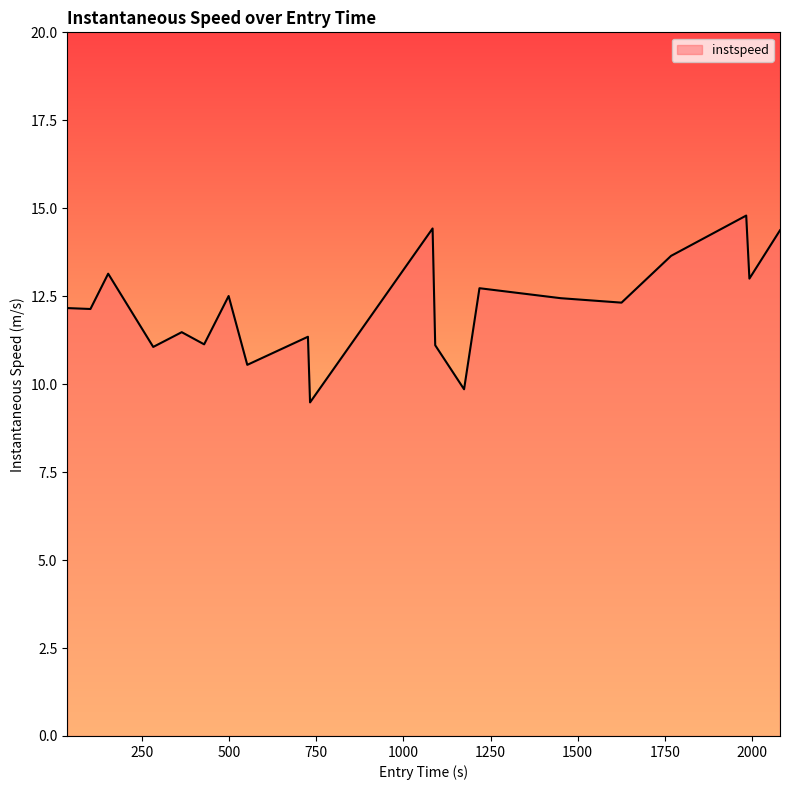

What is the sum of all values?

243.7